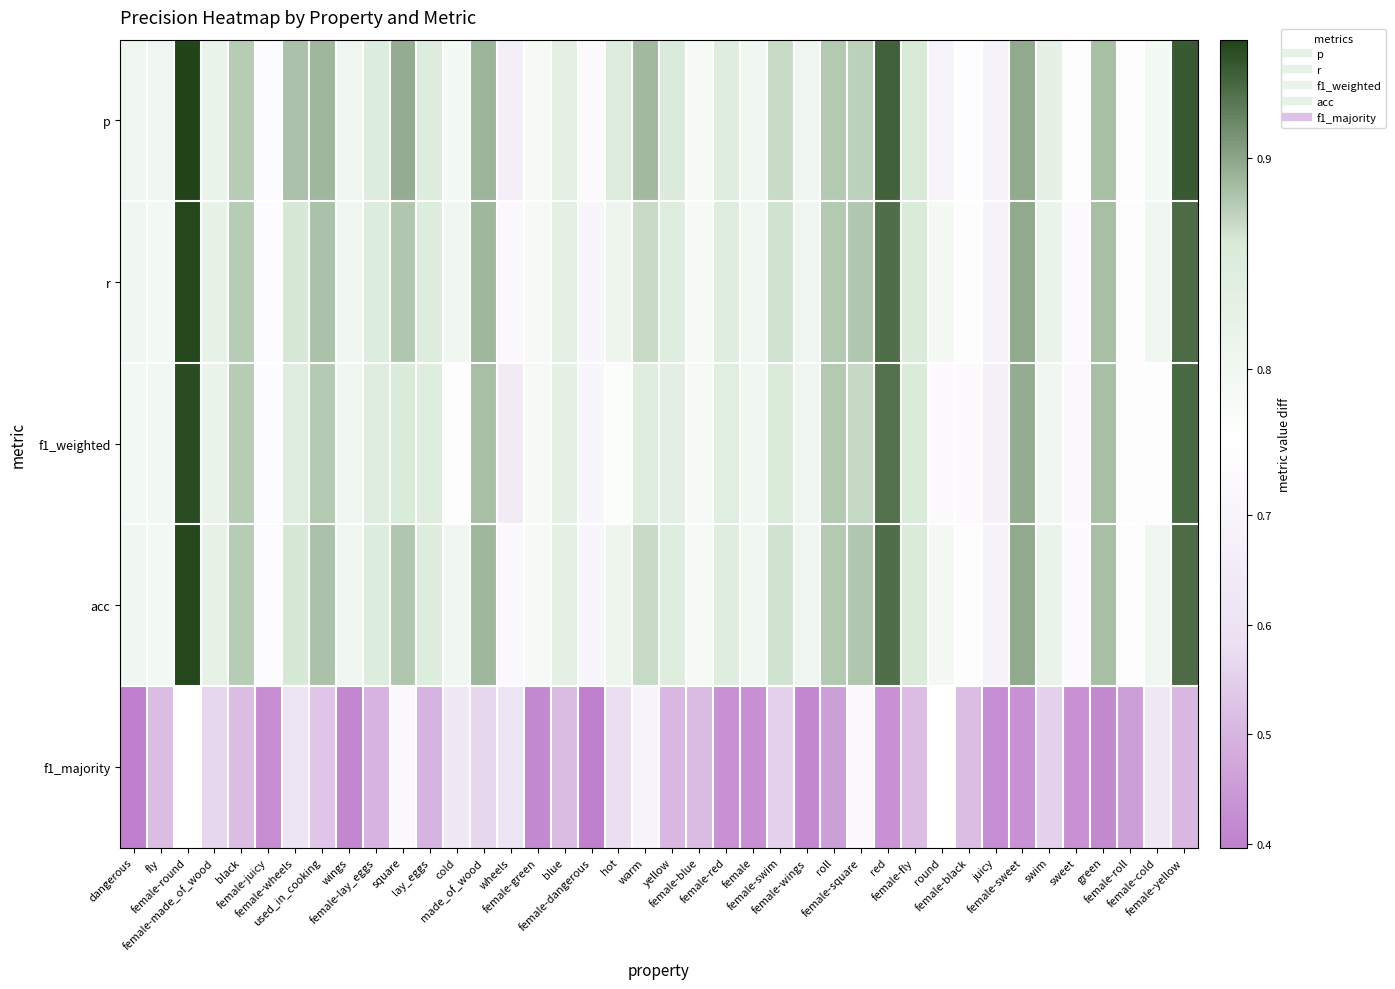

At which category is the sum across all series the highest?

female-round